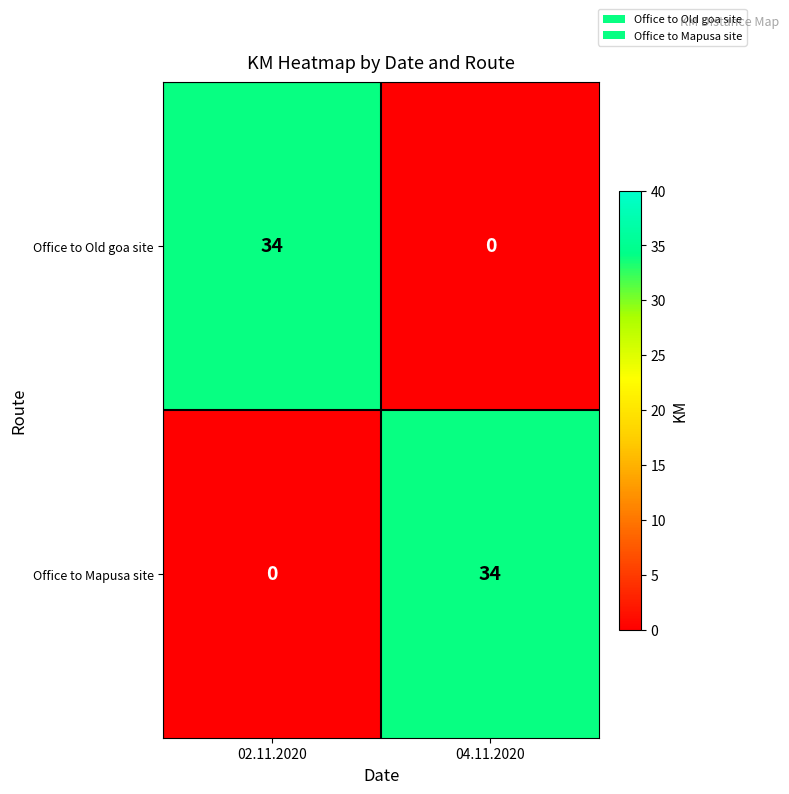

The Office to Mapusa site series shows 0 at 02.11.2020. True or false?

True